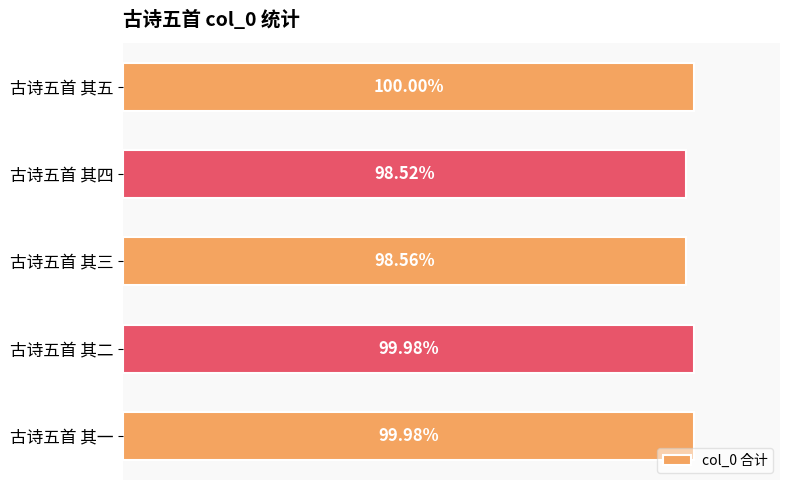

Does the chart contain any negative values?

No